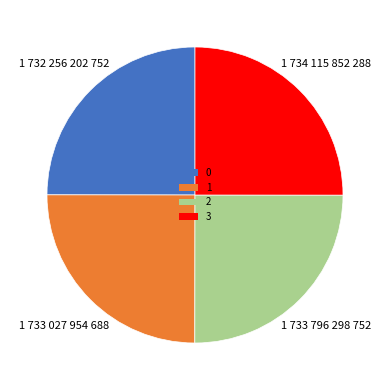

Is it true that 2 is 25% of the pie?

True